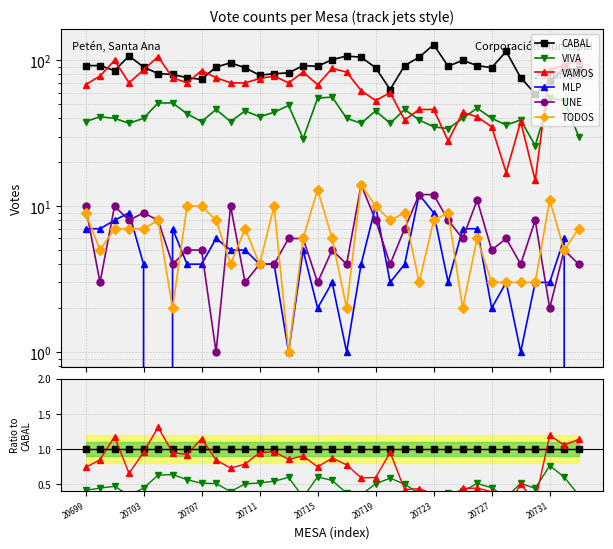

How many series are shown in this chart?

6